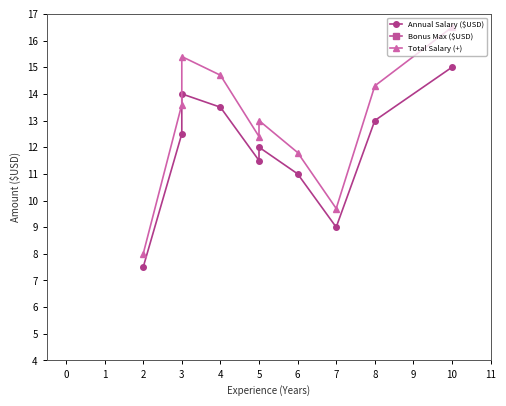

How many lines are shown in the chart?

3